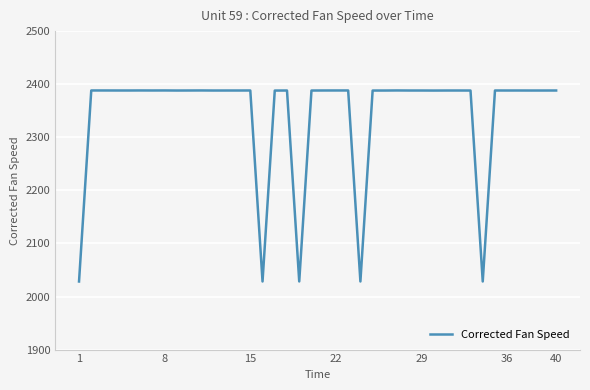

How many lines are shown in the chart?

1